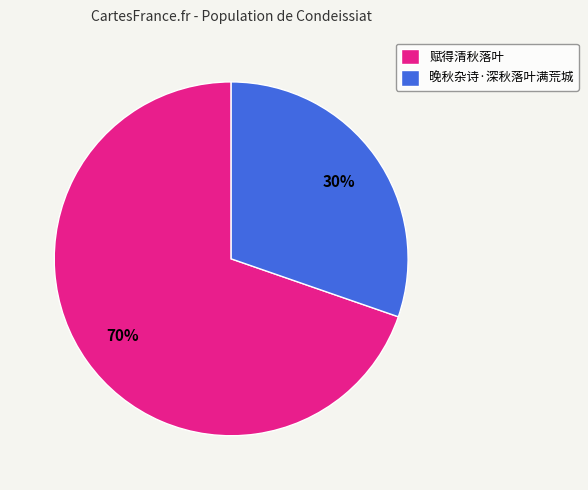

Which slice is the smallest?

晚秋杂诗·深秋落叶满荒城